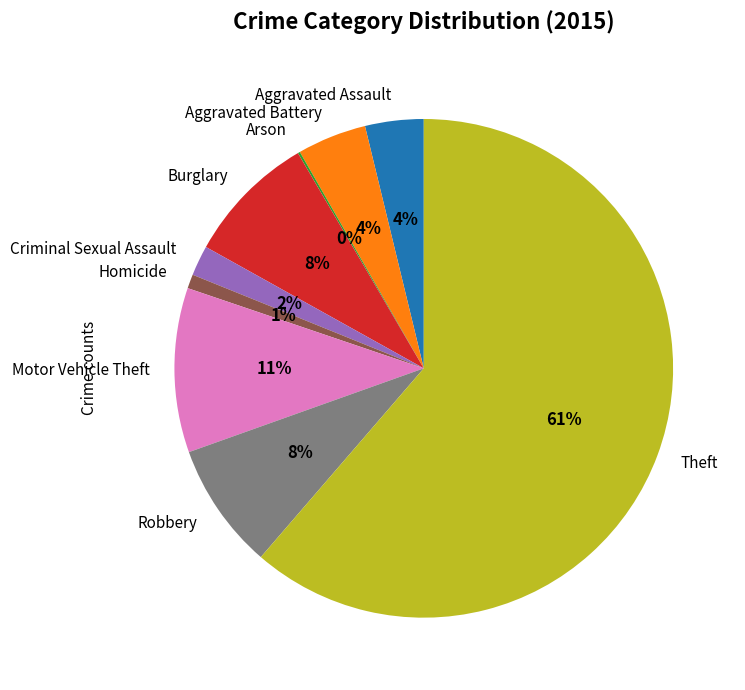

Do Criminal Sexual Assault and Aggravated Battery together represent more than half of the pie?

No